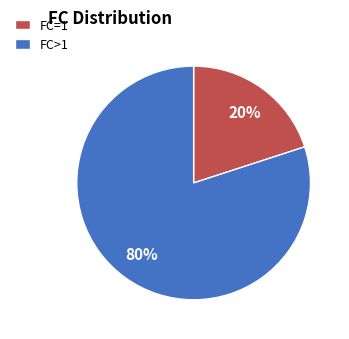

To the nearest percent, what is the difference between the FC=1 and FC>1 slice percentages?

60%